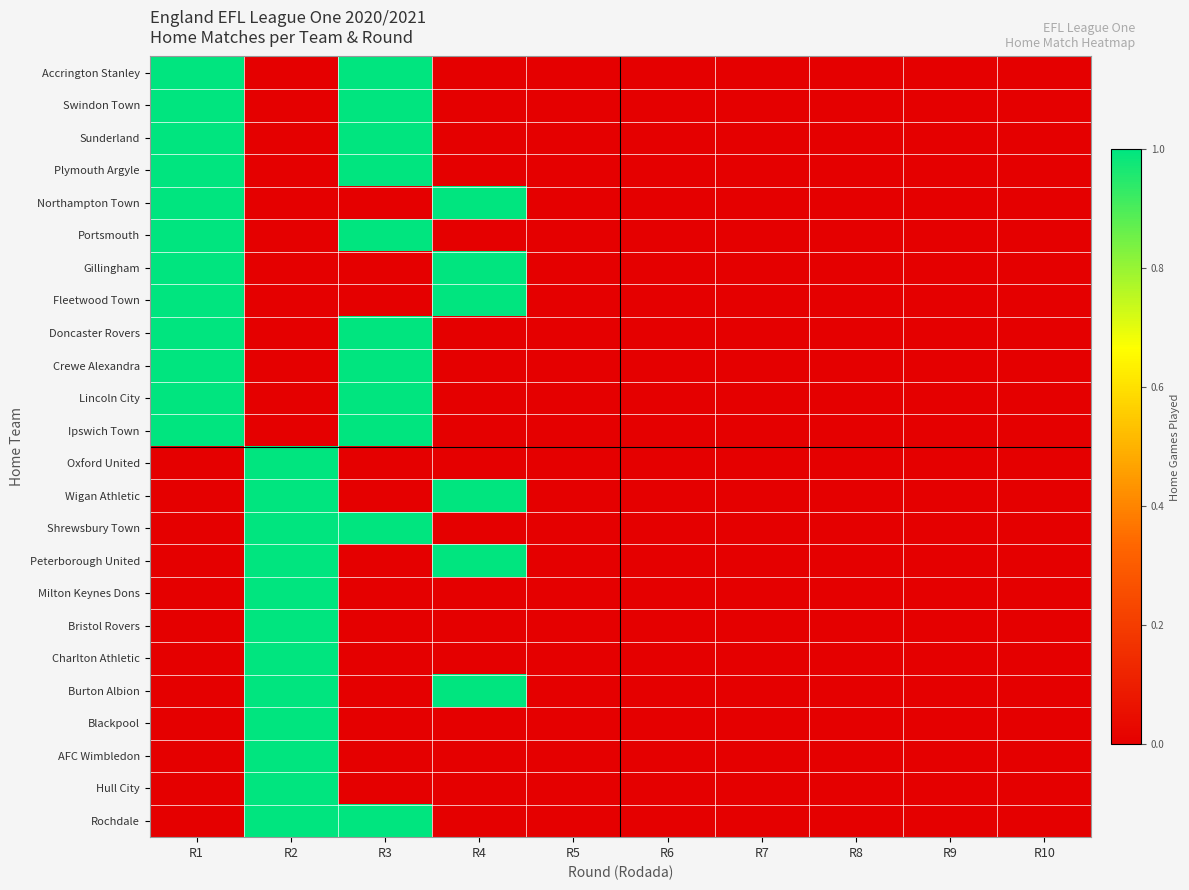

What is the spread (max minus min) of values at R4?

1